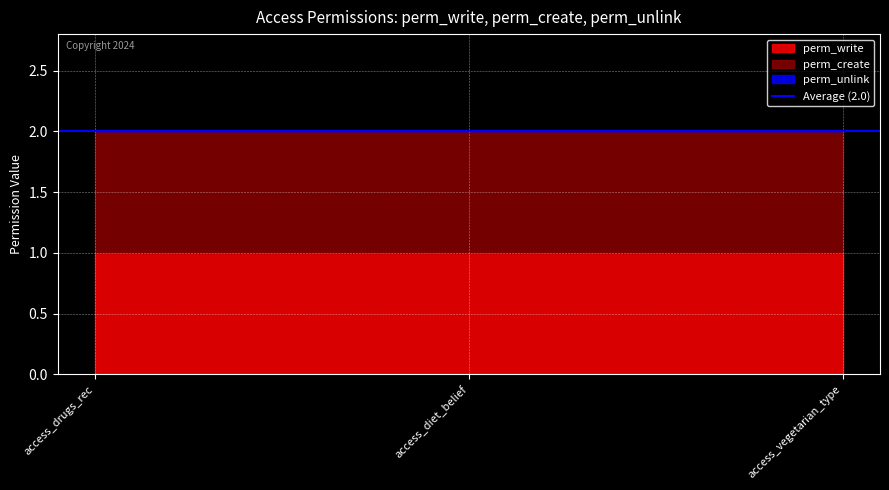

What is the label of the 2nd point from the left?

access_diet_belief